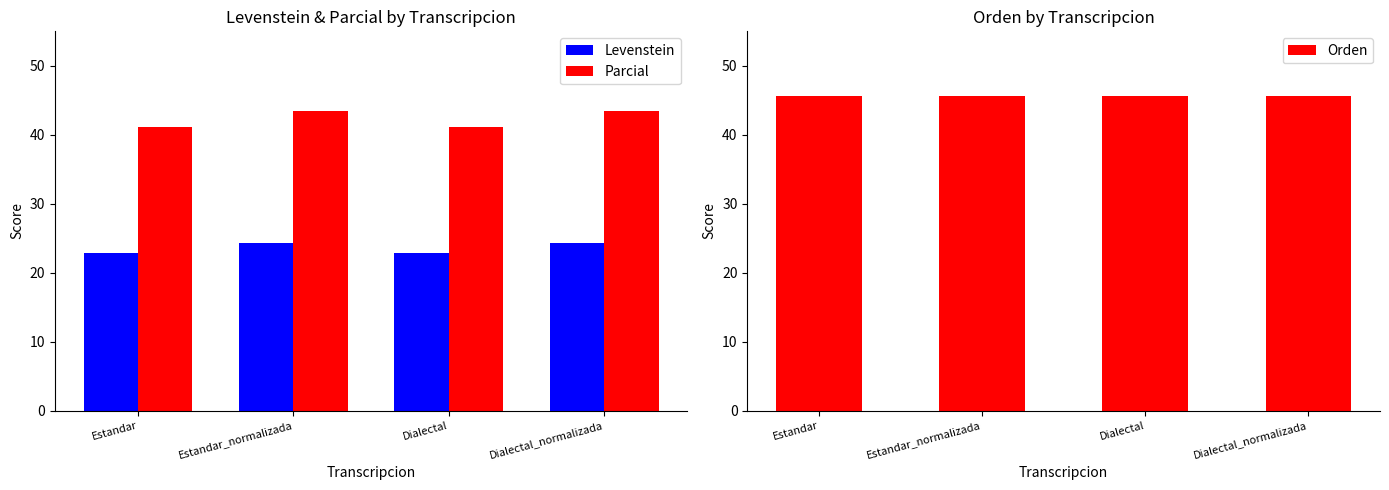

The Orden series shows 70.5 at Estandar_normalizada. True or false?

False